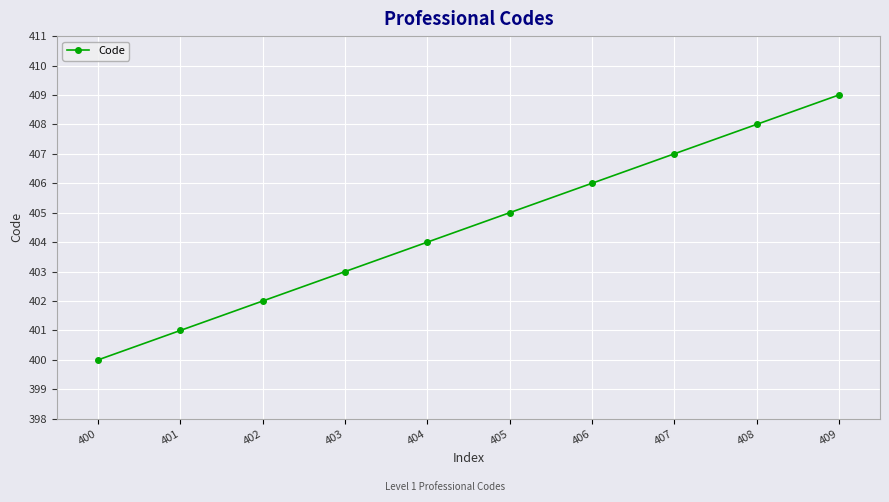

What value does the data have at 403?

403